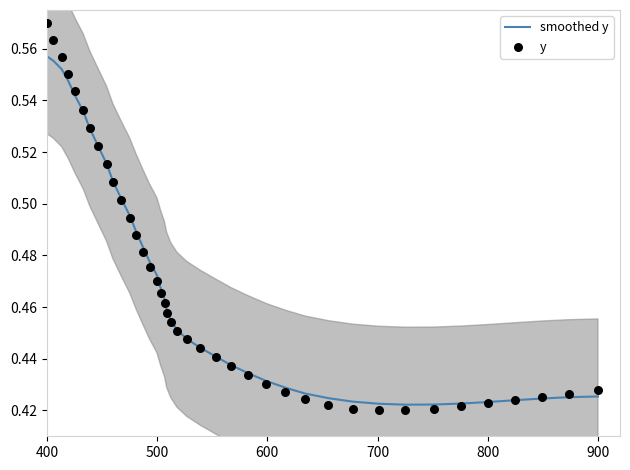

Which series has the largest total across all categories?

smoothed y